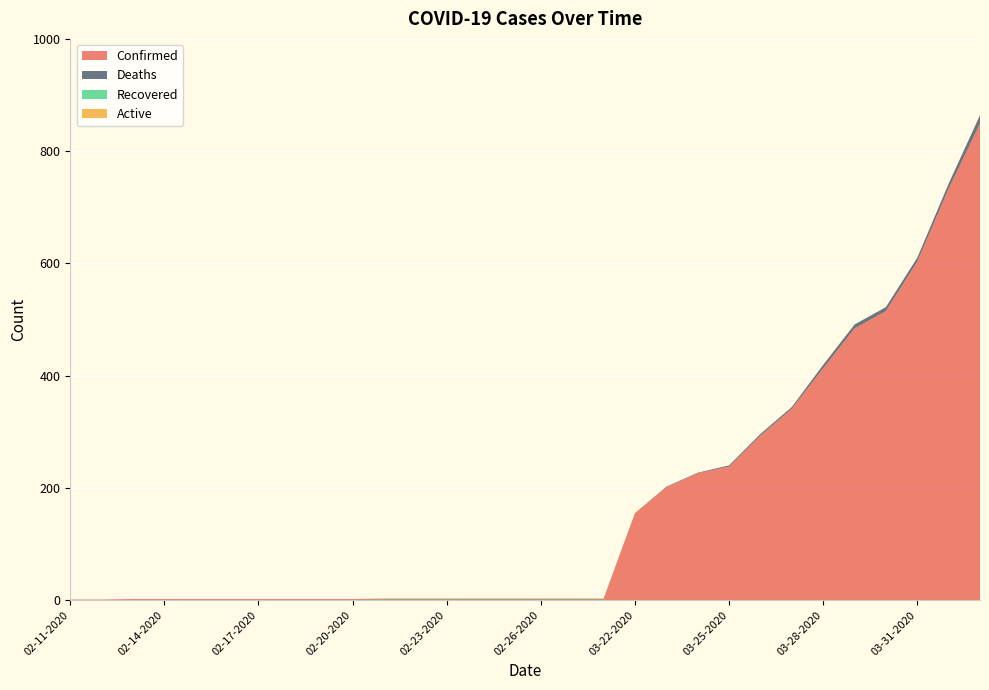

Reading left to right, list all the values displayed in this chart.

Confirmed: 02-11-2020=1	02-12-2020=1	02-13-2020=2	02-14-2020=2	02-15-2020=2	02-16-2020=2	02-17-2020=2	02-18-2020=2	02-19-2020=2	02-20-2020=2	02-21-2020=2	02-22-2020=2	02-23-2020=2	02-24-2020=2	02-25-2020=2	02-26-2020=2	02-27-2020=2	02-28-2020=2	03-22-2020=155	03-23-2020=201	03-24-2020=226	03-25-2020=238	03-26-2020=293	03-27-2020=341	03-28-2020=413	03-29-2020=484	03-30-2020=515	03-31-2020=603	04-01-2020=733	04-02-2020=849
Deaths: 02-11-2020=0	02-12-2020=0	02-13-2020=0	02-14-2020=0	02-15-2020=0	02-16-2020=0	02-17-2020=0	02-18-2020=0	02-19-2020=0	02-20-2020=0	02-21-2020=0	02-22-2020=0	02-23-2020=0	02-24-2020=0	02-25-2020=0	02-26-2020=0	02-27-2020=0	02-28-2020=0	03-22-2020=0	03-23-2020=1	03-24-2020=1	03-25-2020=2	03-26-2020=3	03-27-2020=3	03-28-2020=6	03-29-2020=7	03-30-2020=7	03-31-2020=7	04-01-2020=9	04-02-2020=15
Recovered: 02-11-2020=0	02-12-2020=0	02-13-2020=0	02-14-2020=0	02-15-2020=0	02-16-2020=0	02-17-2020=0	02-18-2020=0	02-19-2020=0	02-20-2020=0	02-21-2020=1	02-22-2020=1	02-23-2020=1	02-24-2020=1	02-25-2020=1	02-26-2020=1	02-27-2020=1	02-28-2020=1	03-22-2020=0	03-23-2020=0	03-24-2020=0	03-25-2020=0	03-26-2020=0	03-27-2020=0	03-28-2020=0	03-29-2020=0	03-30-2020=0	03-31-2020=0	04-01-2020=0	04-02-2020=0
Active: 02-11-2020=0	02-12-2020=0	02-13-2020=0	02-14-2020=0	02-15-2020=0	02-16-2020=0	02-17-2020=0	02-18-2020=0	02-19-2020=0	02-20-2020=0	02-21-2020=0	02-22-2020=0	02-23-2020=0	02-24-2020=0	02-25-2020=0	02-26-2020=0	02-27-2020=0	02-28-2020=0	03-22-2020=0	03-23-2020=0	03-24-2020=0	03-25-2020=0	03-26-2020=0	03-27-2020=0	03-28-2020=0	03-29-2020=0	03-30-2020=0	03-31-2020=0	04-01-2020=0	04-02-2020=0